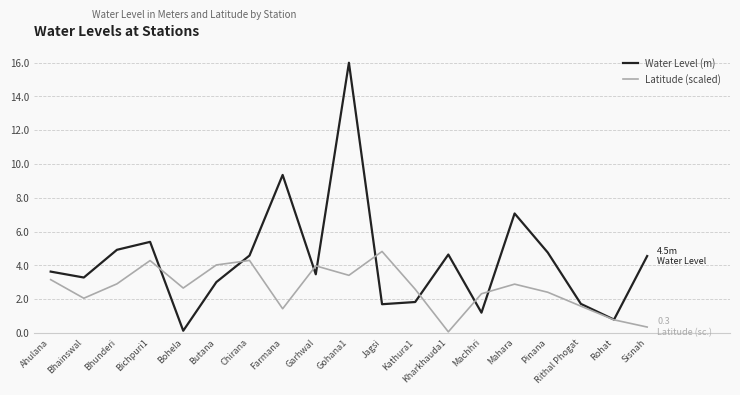

The value of Water Level (m) at Chirana is 4.6. True or false?

True